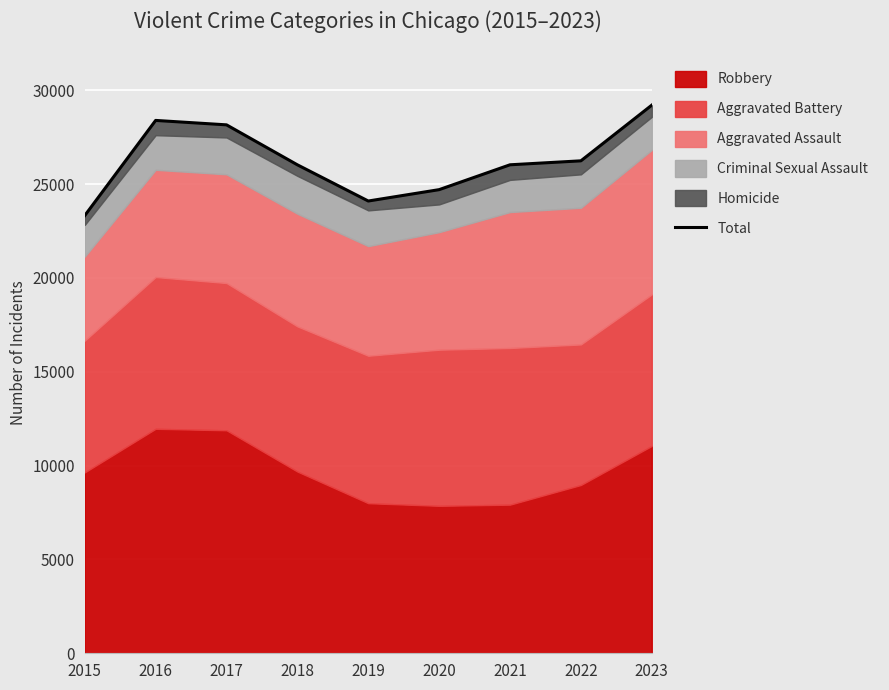

Approximately how many times larger is the value at 2017 compared to 2021?

1.1